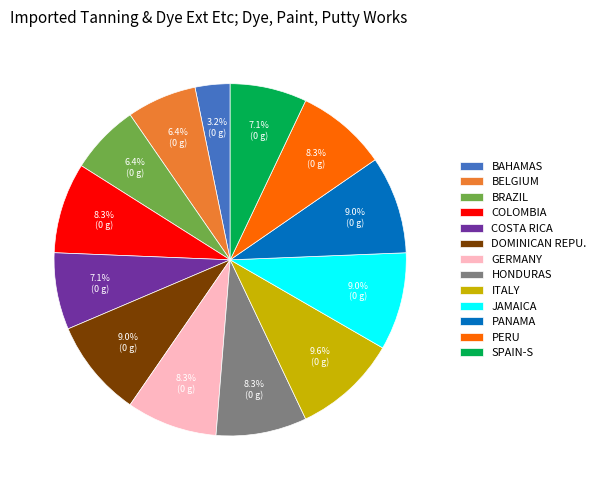

How many segments does this pie chart have?

13